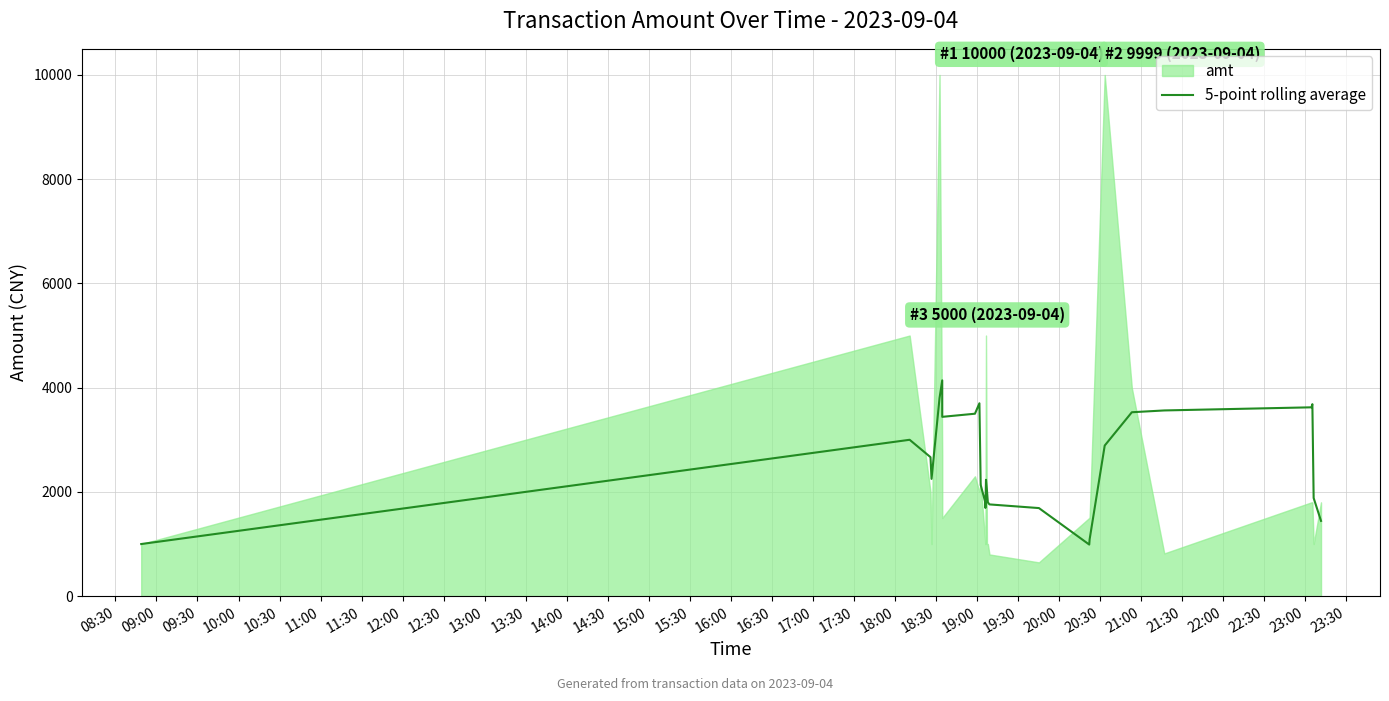

What value does the data have at 14:30?

2232.4